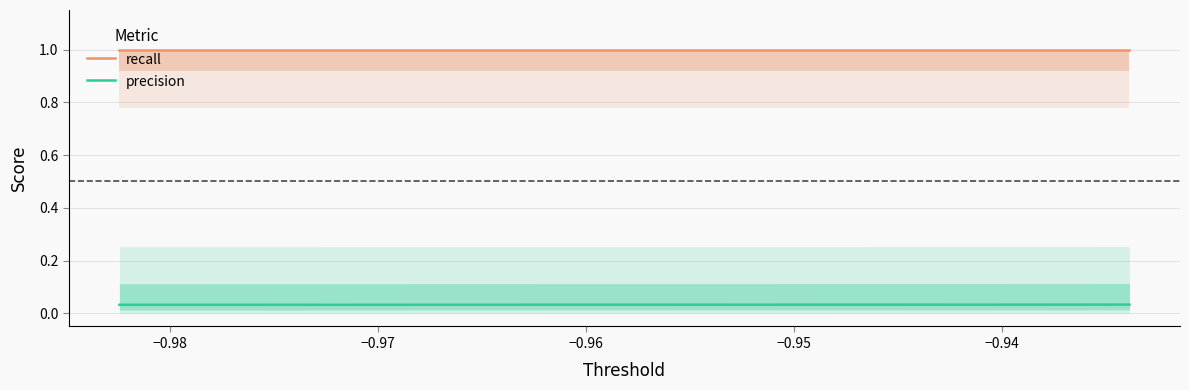

True or false: precision and recall intersect in this chart.

False